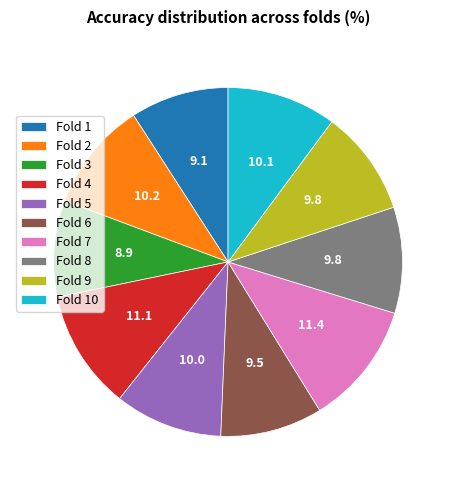

Is it true that Fold 3 is 1% of the pie?

False